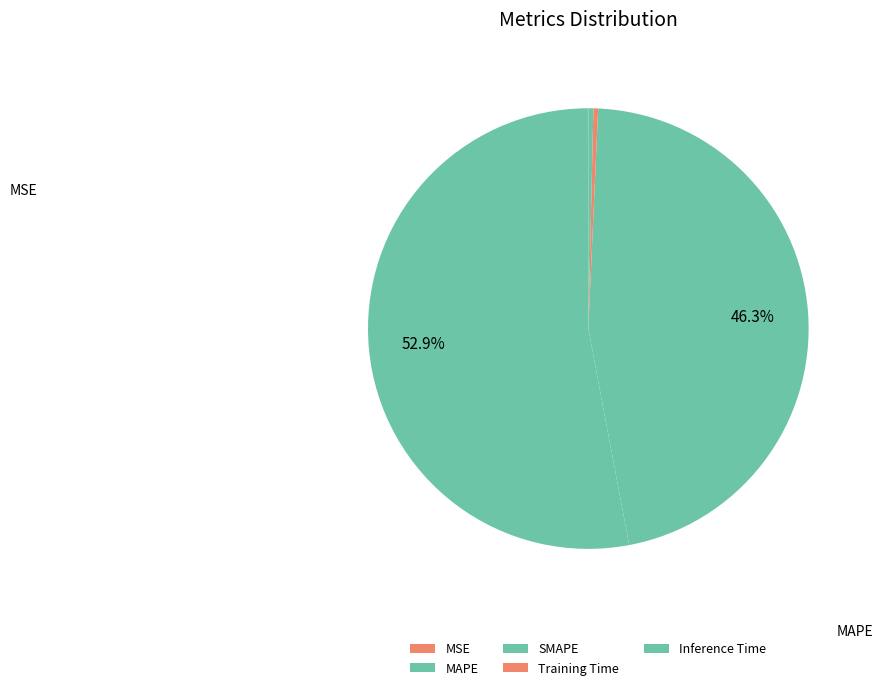

Is there any slice that represents more than half of the pie?

Yes